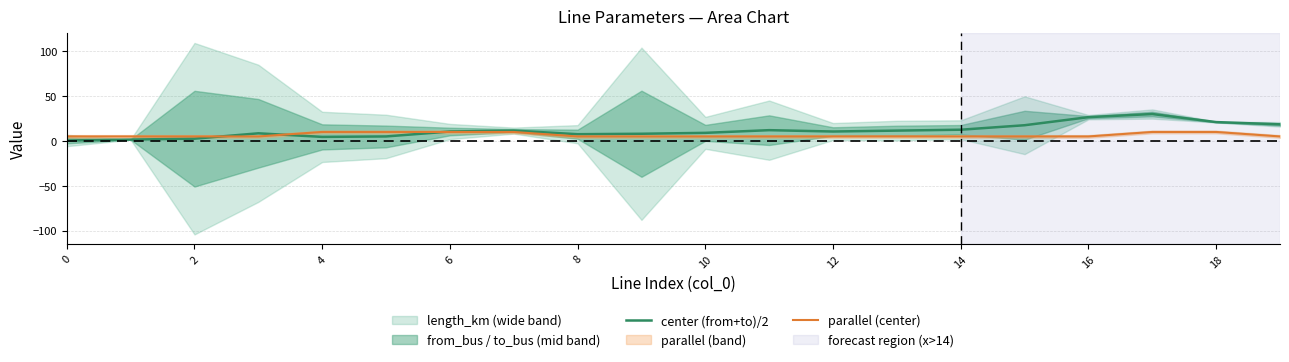

Reading left to right, extract all data points from this chart.

center (from+to)/2: 0.5	1.5	2.5	8.5	4.5	5.0	10.5	11.5	7.5	8.0	9.0	12.0	10.5	11.5	12.5	17.5	26.5	30.0	21.0	18.5
parallel (center): 5.0	5.0	5.0	5.0	10.0	10.0	10.0	10.0	5.0	5.0	5.0	5.0	5.0	5.0	5.0	5.0	5.0	10.0	10.0	5.0